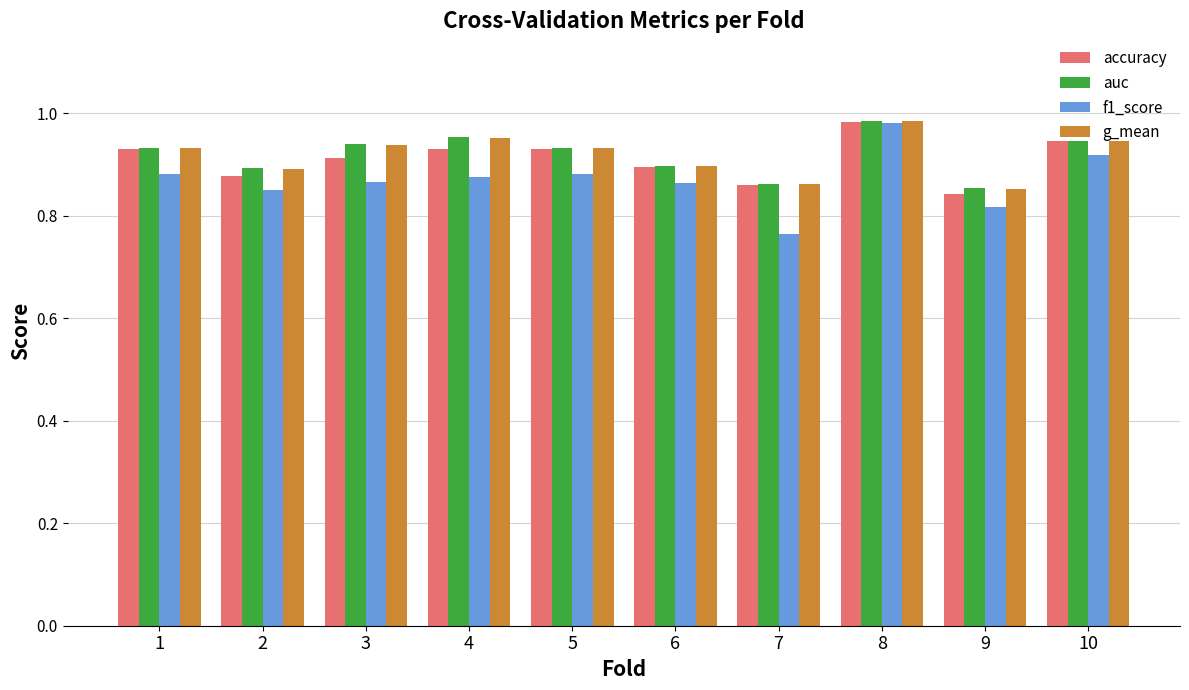

At which category is the sum across all series the highest?

8